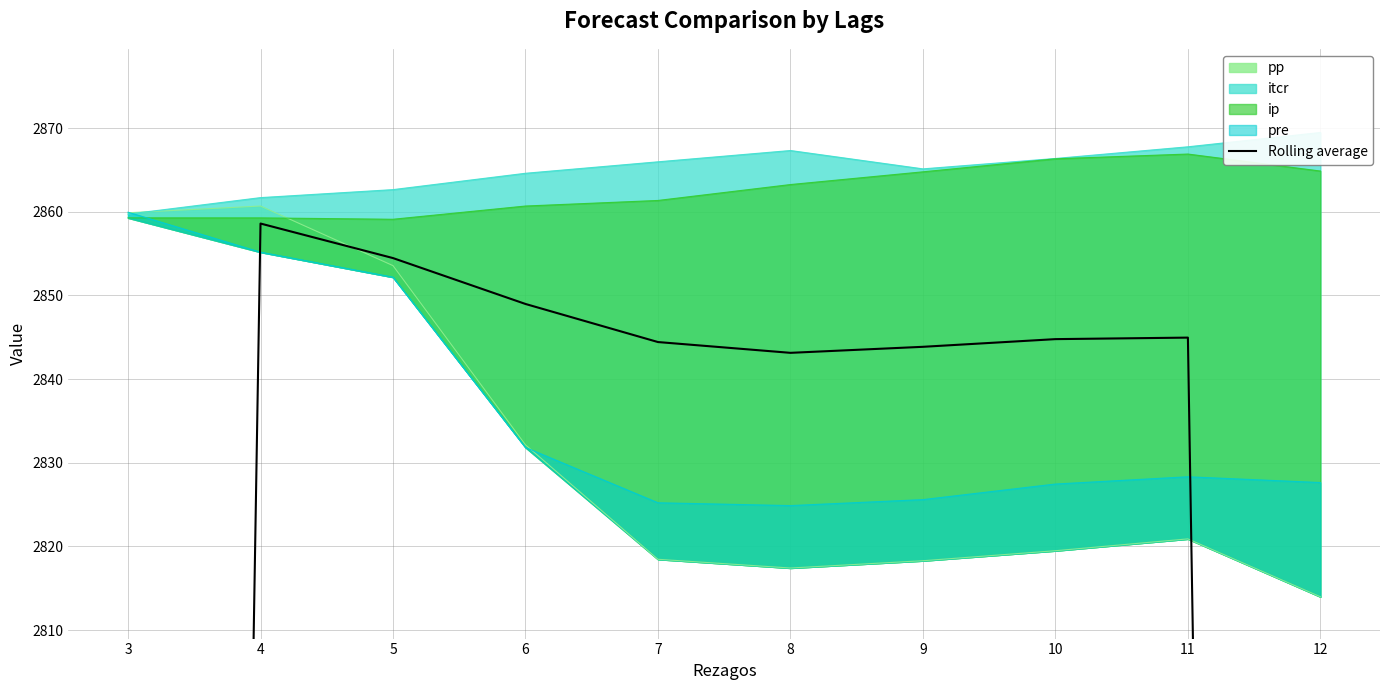

Does the chart display data point markers on the line(s)?

No